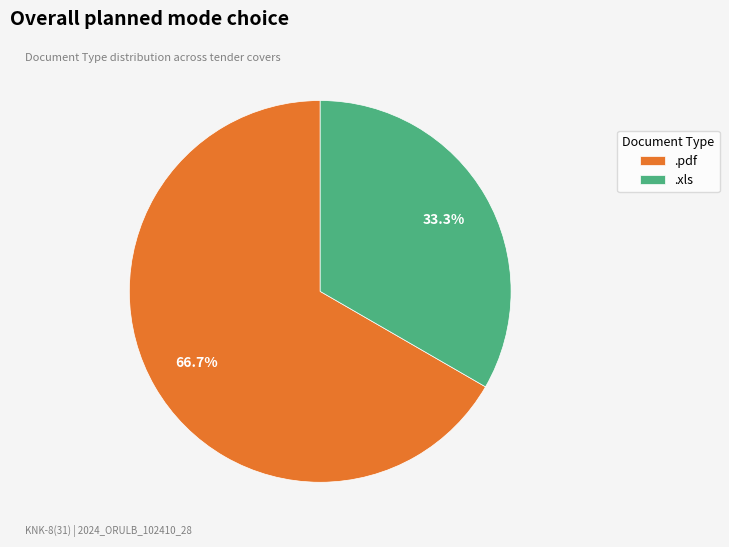

What is the ratio of the value at .pdf to the value at .xls?

2.0